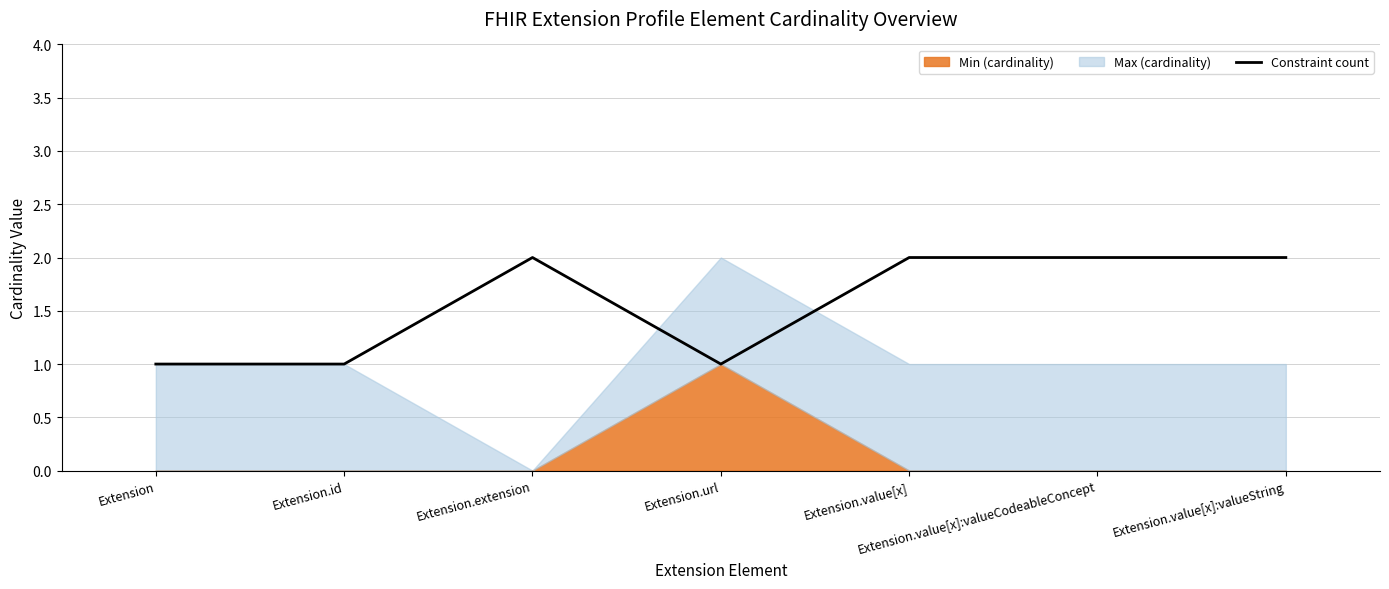

The value of Constraint count at Extension.value[x]:valueString is 4. True or false?

False